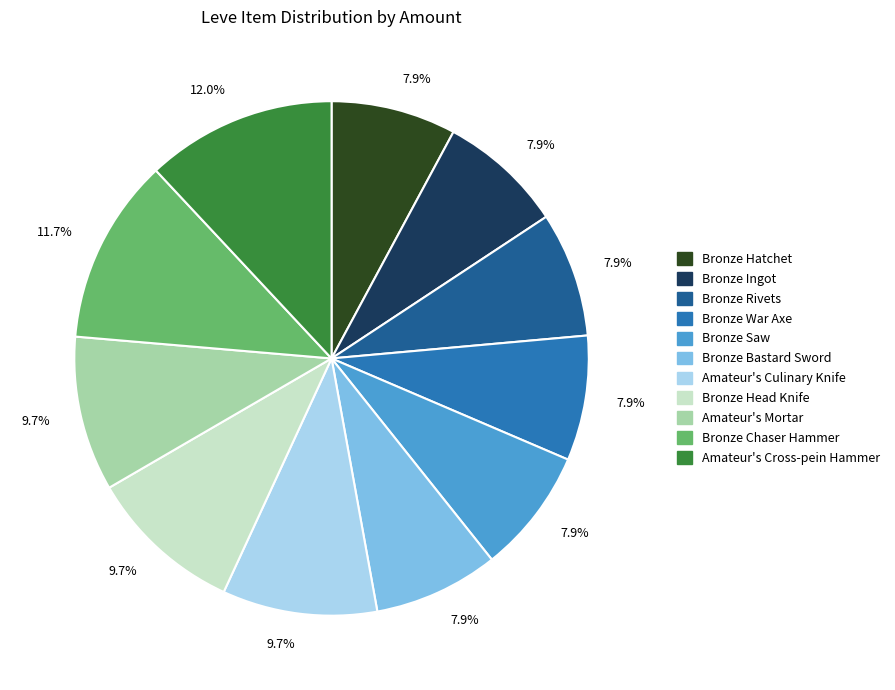

Does any single category account for the majority?

No